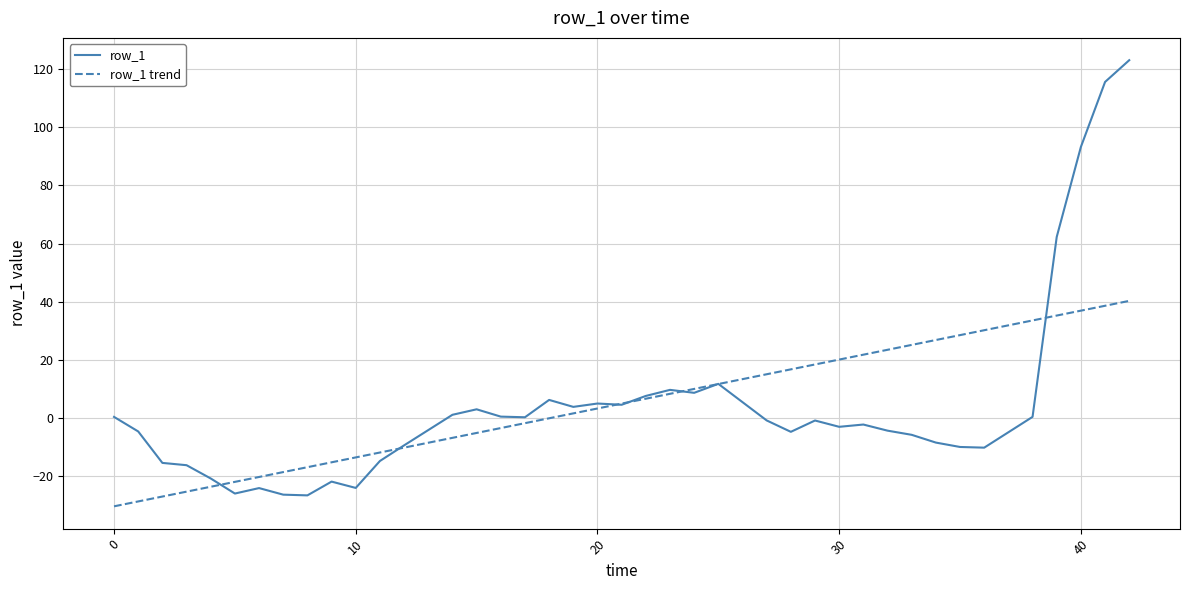

How many negative values are there?

22